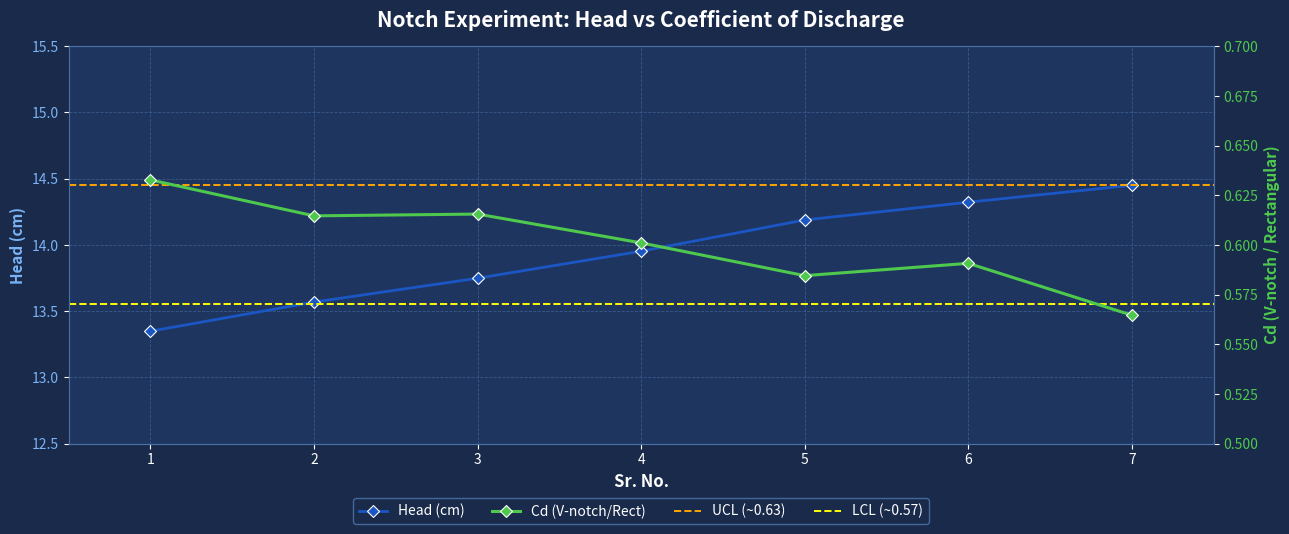

What is the value of the Cd (V-notch/Rect) point at the 1st from the left?

0.6